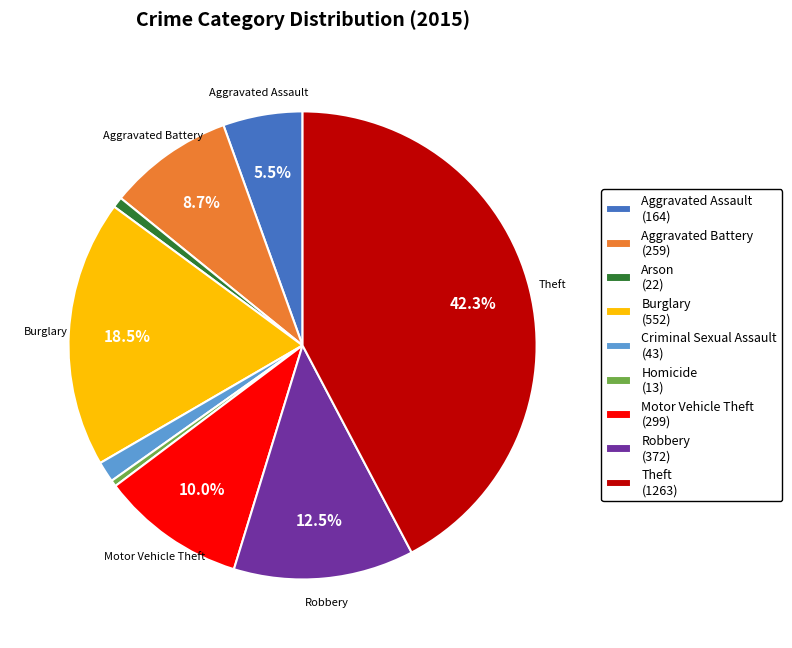

What is the largest slice in the pie chart?

Theft